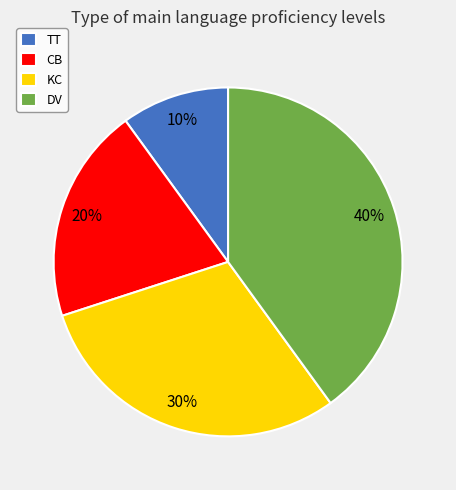

Does TT account for over 50% of the chart?

No